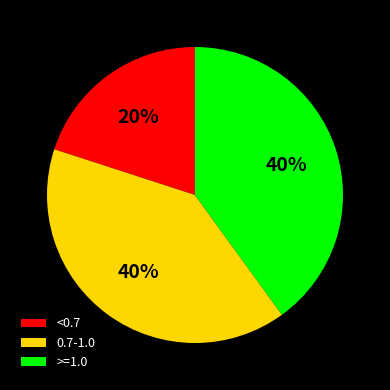

To the nearest percent, what is the combined percentage of 0.7-1.0 and <0.7?

60%